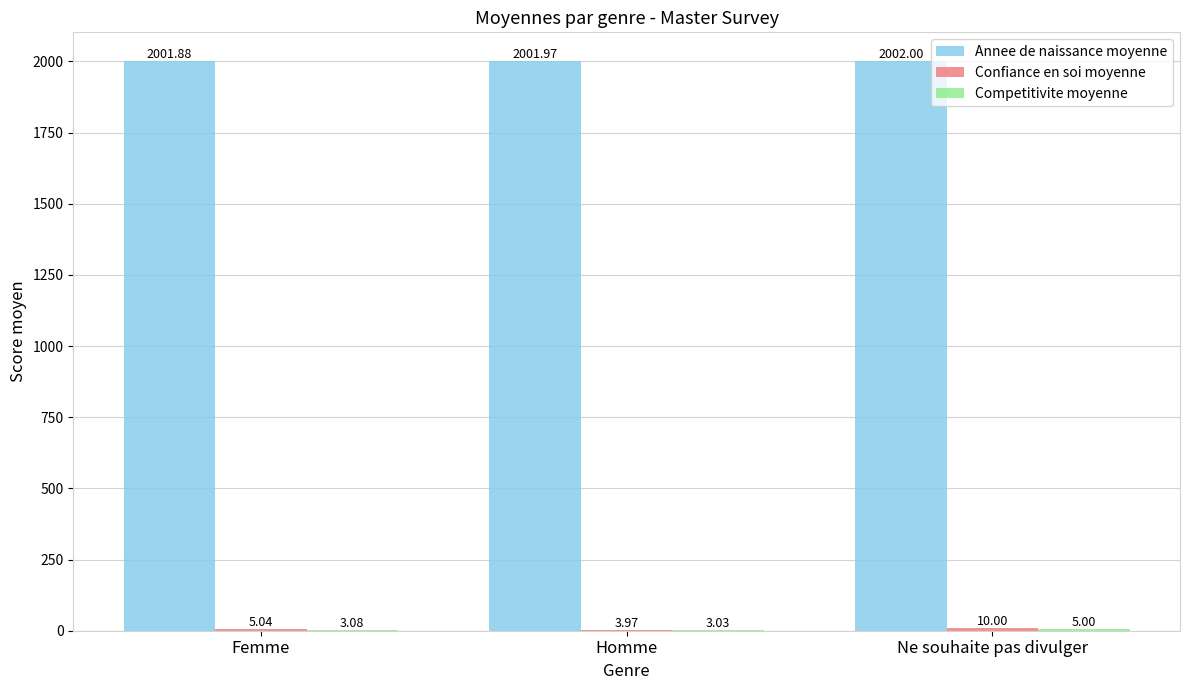

Where is Annee de naissance moyenne nearest to the value 2001?

Femme